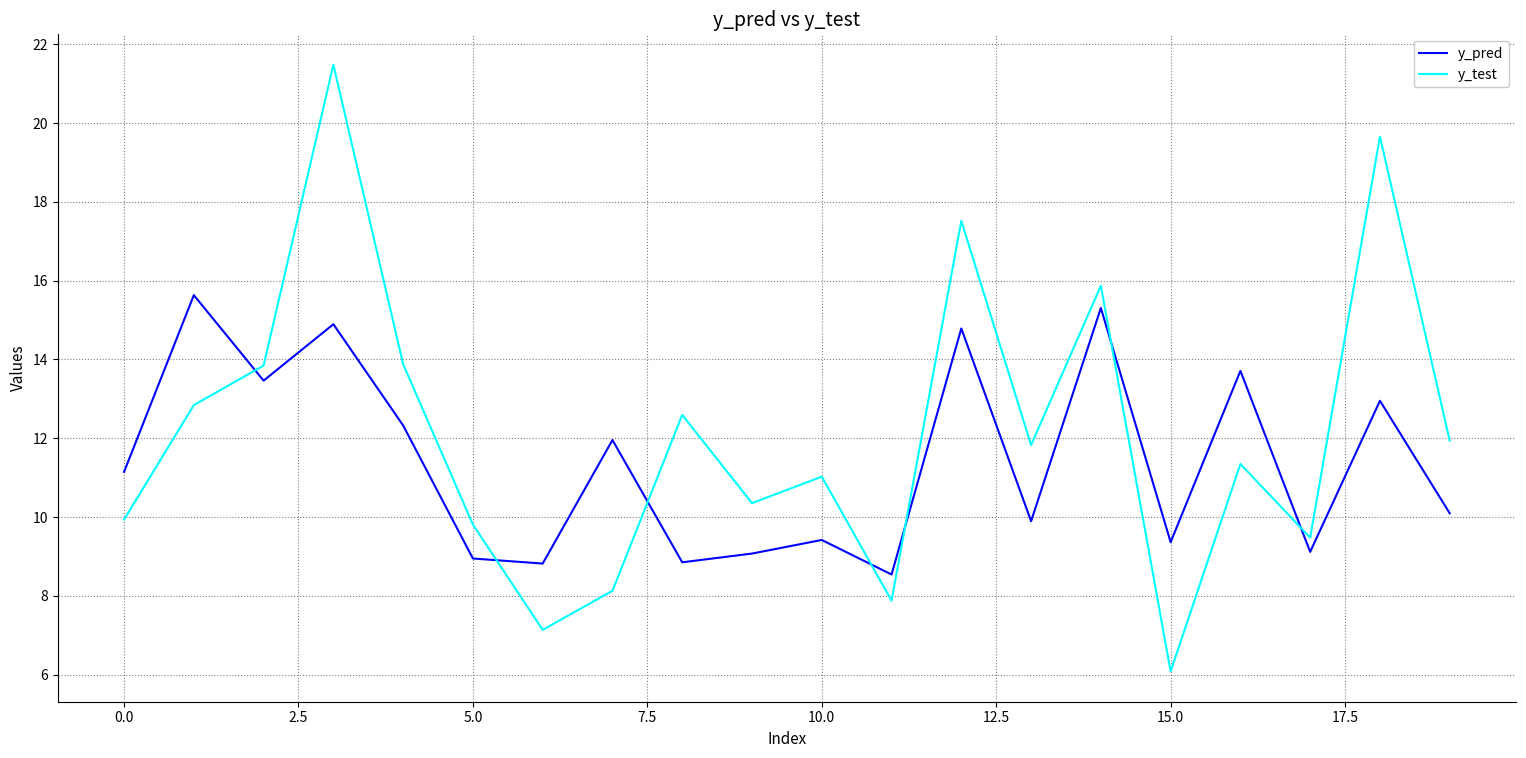

What is the difference between the maximum and minimum values in the y_test series?

15.4